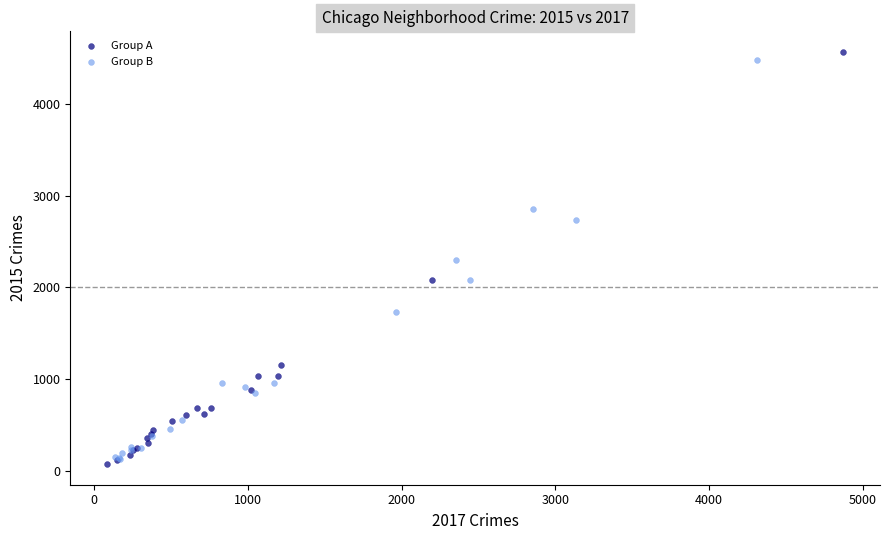

Which series contains the highest Y value?

Group A